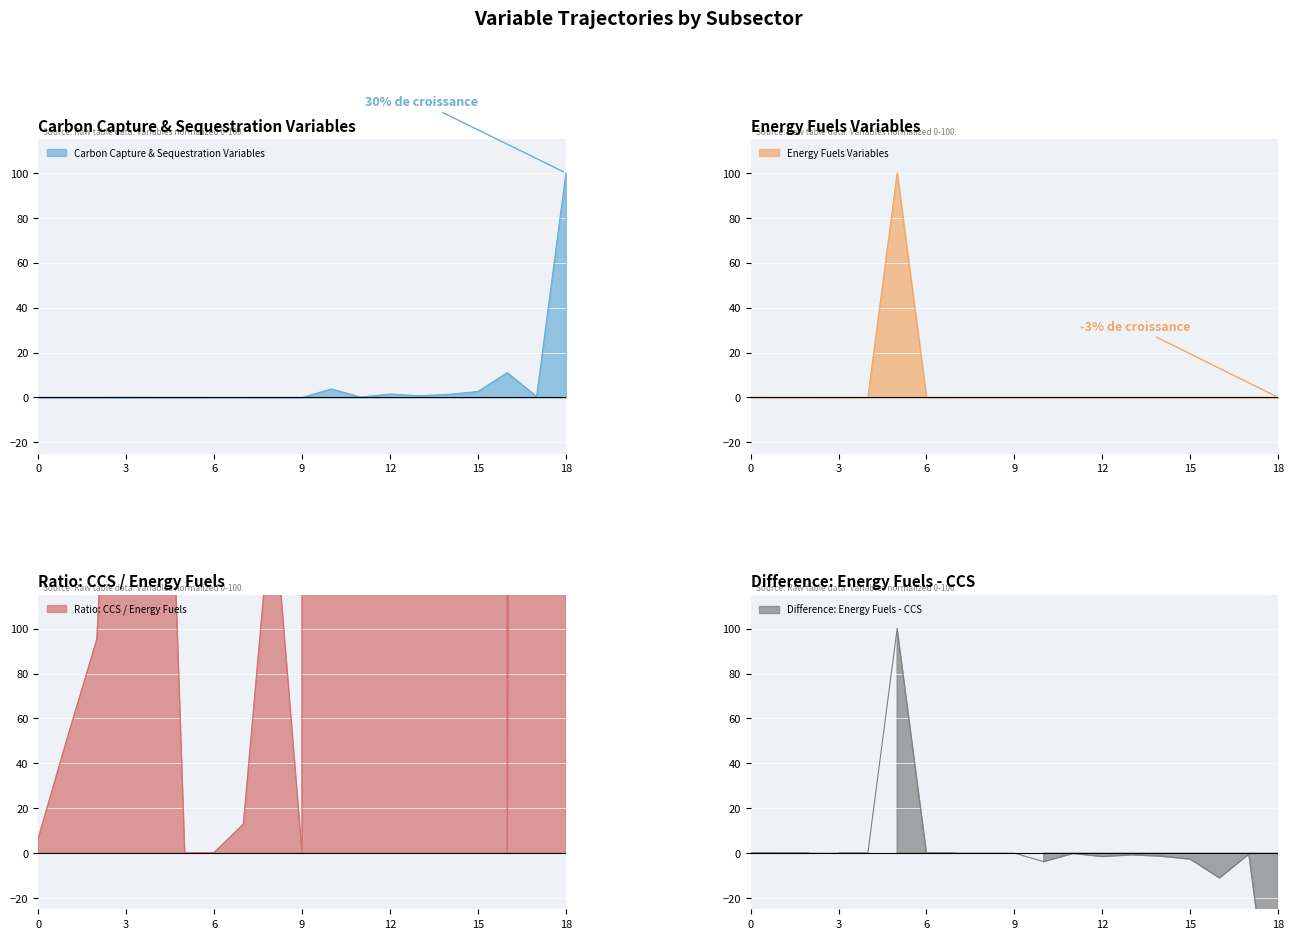

What is the sum of all Carbon Capture and Sequestration values?

121.9